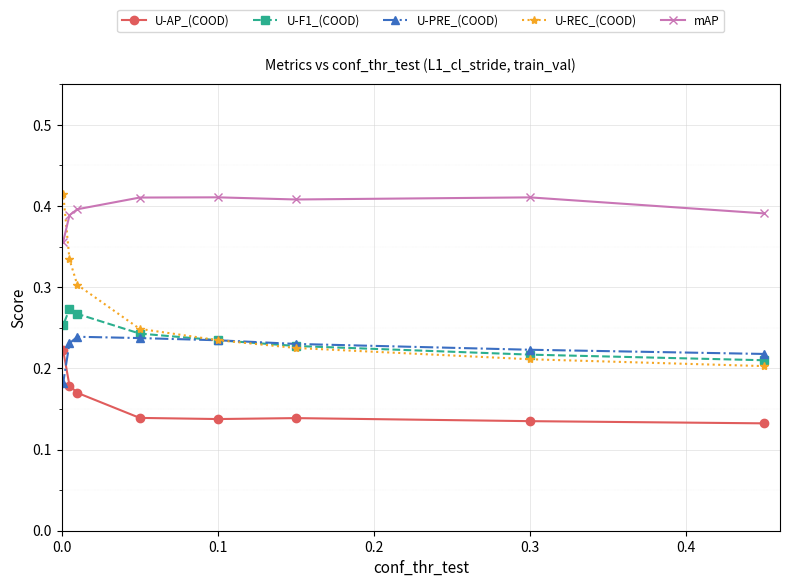

At how many categories does at least one series exceed 0?

8